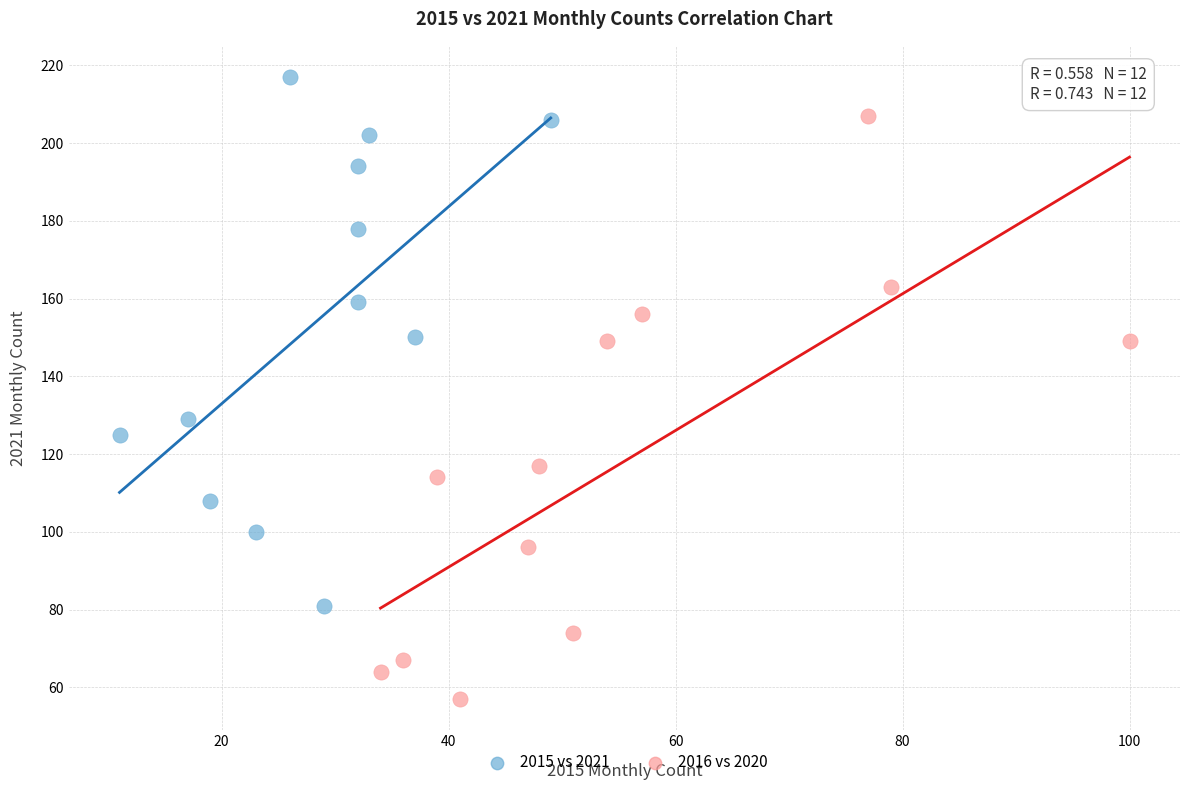

Which series has the widest spread of Y values?

2016 vs 2020